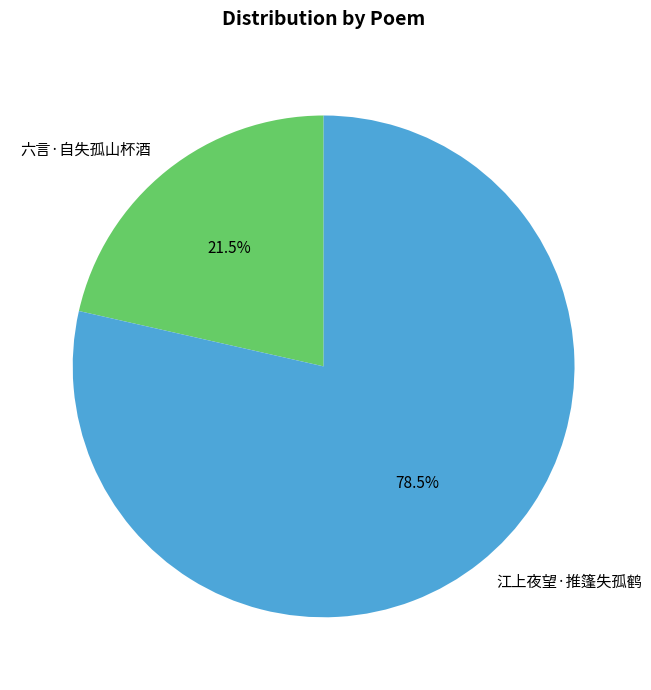

Which category accounts for the majority?

江上夜望·推篷失孤鹤